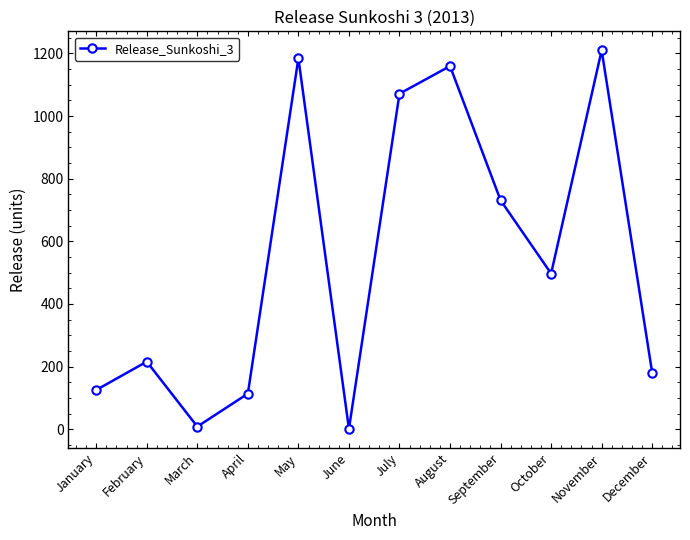

True or false: the data has more than 2 interior local peaks.

True